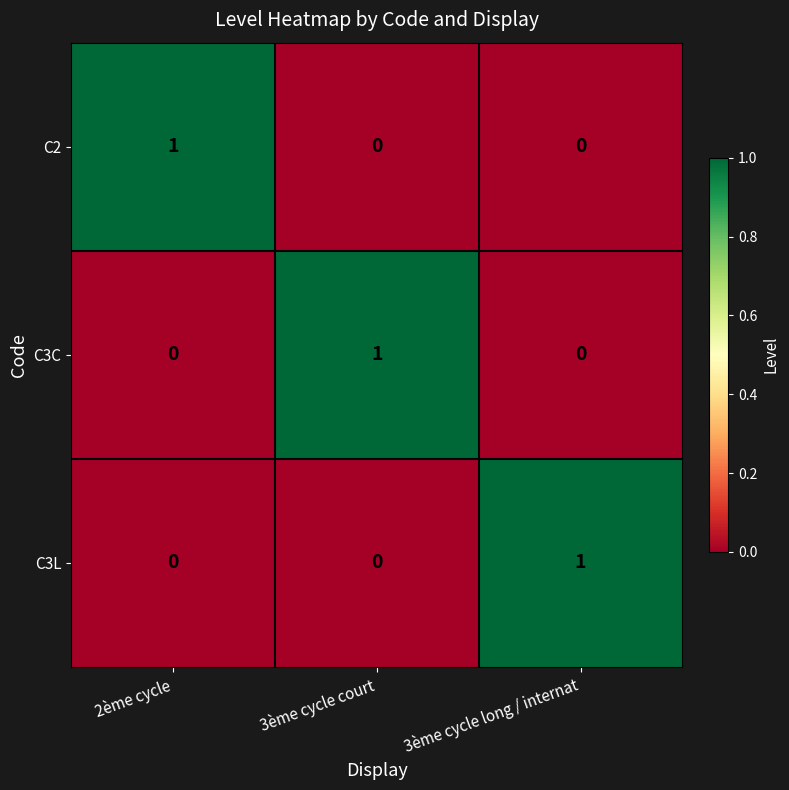

What is the total value across all series at 3ème cycle court?

1